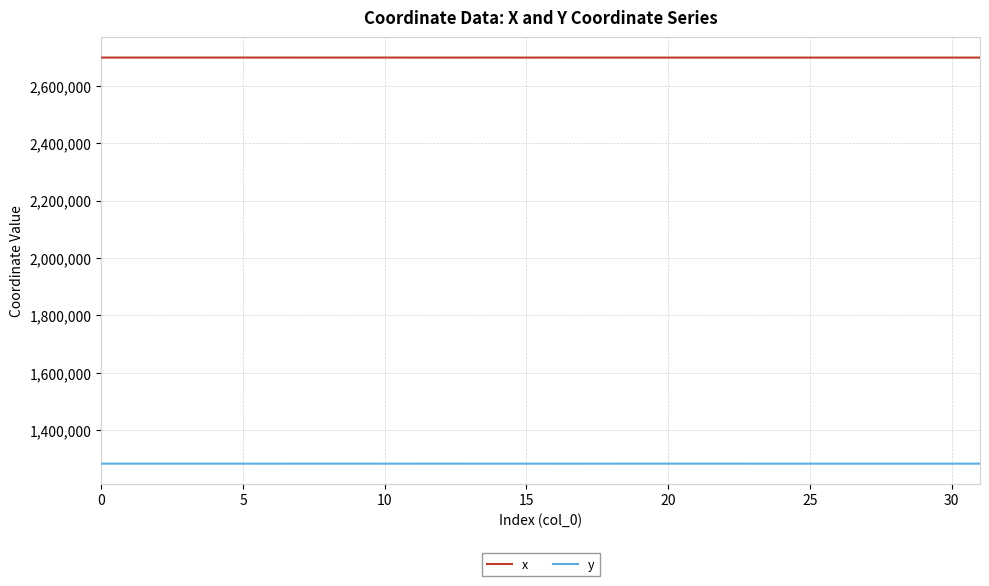

Rank the series by their maximum value, from highest to lowest.

x, y